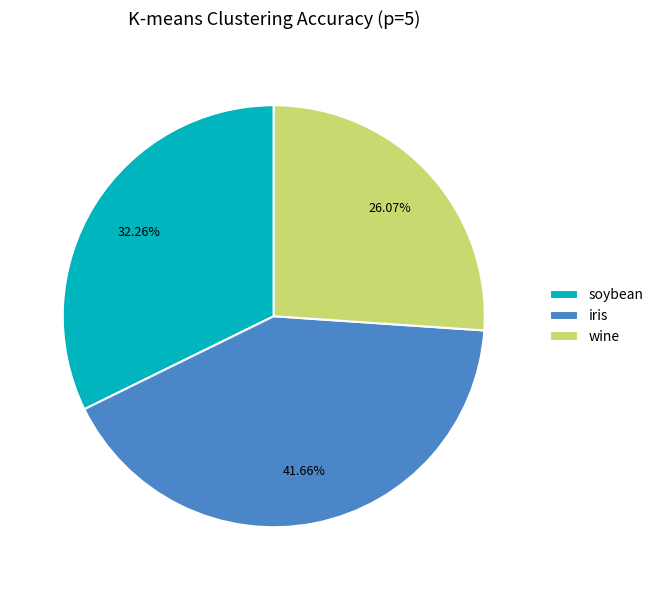

To the nearest percent, what is the average slice percentage?

33%